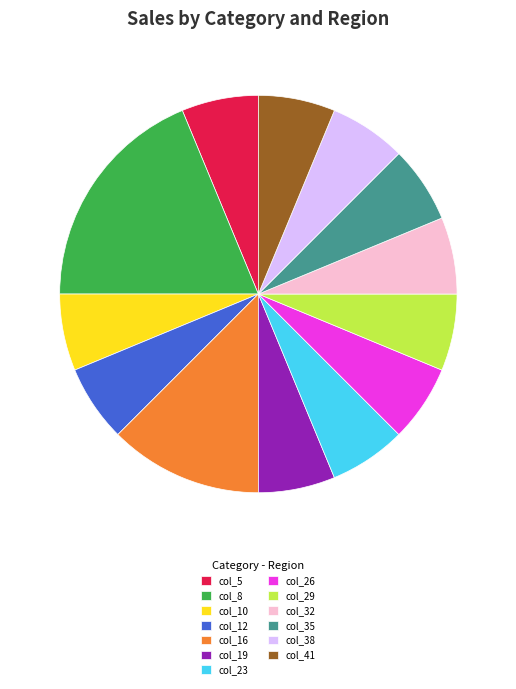

Combined, do col_38 and col_19 account for over 50%?

No